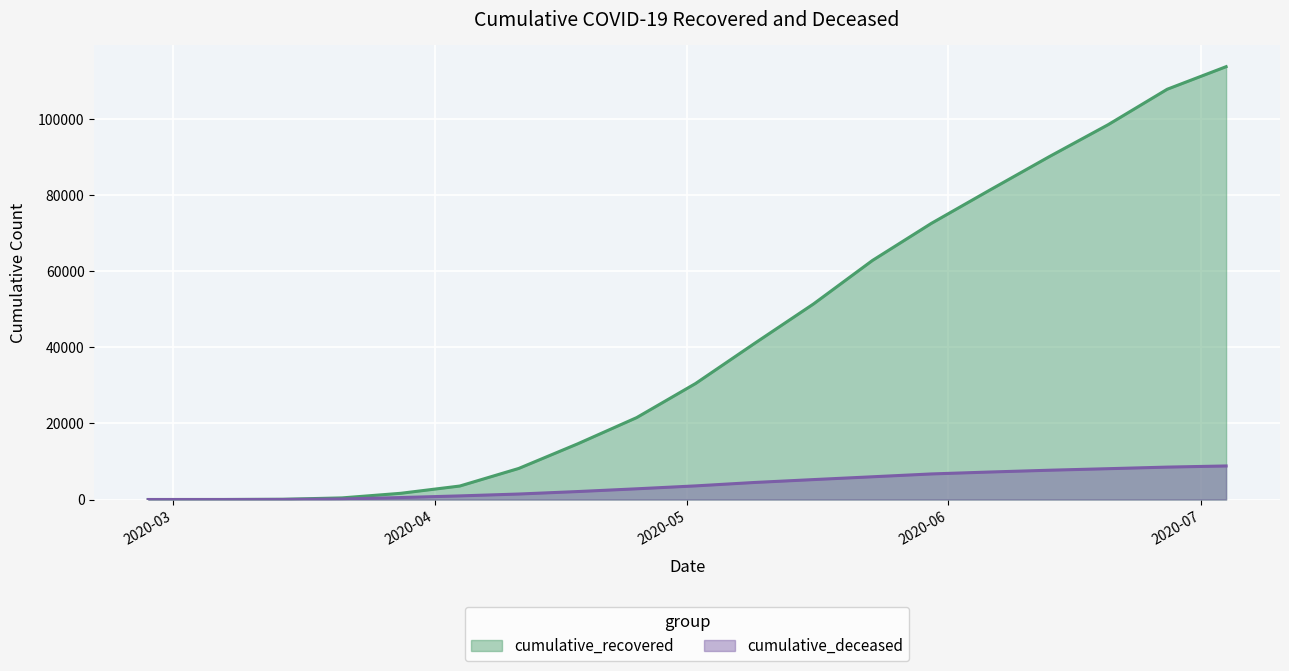

How many data points in cumulative_deceased are above 3577?

9